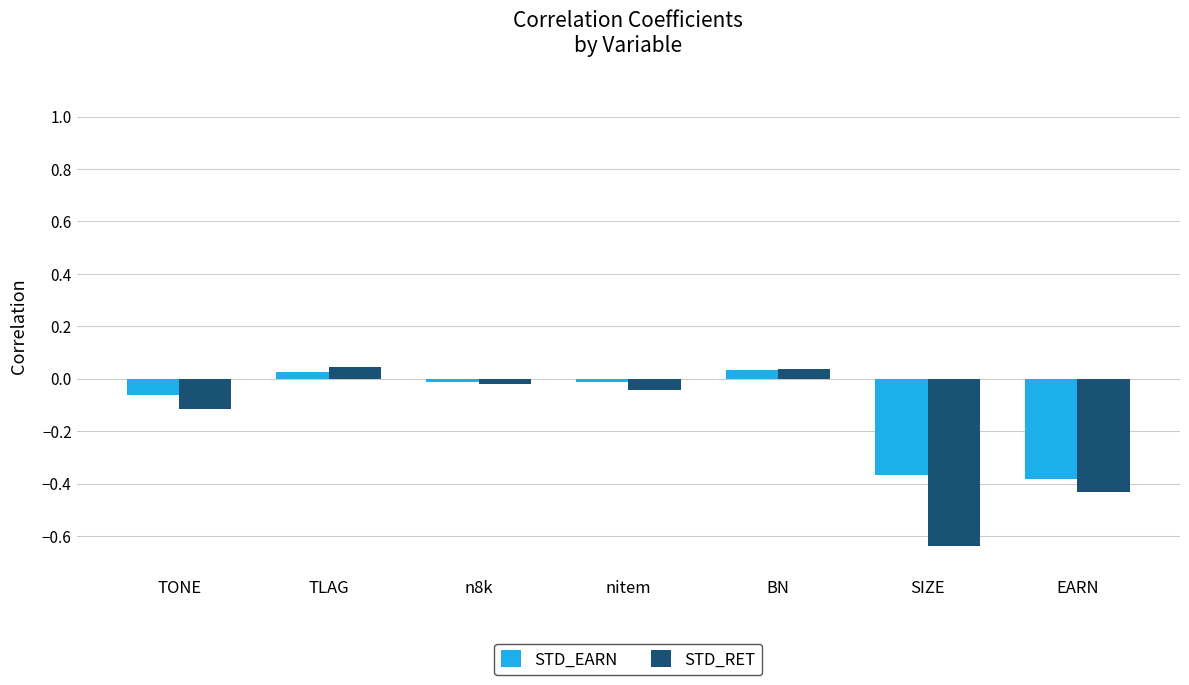

Which series has the widest spread of values?

STD_RET